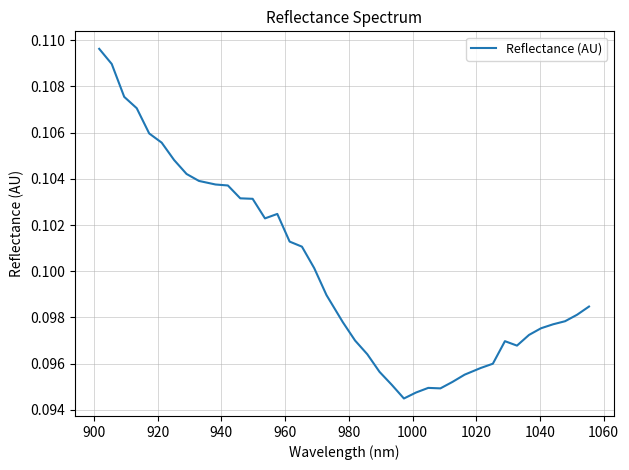

Does the chart display data point markers on the line(s)?

No